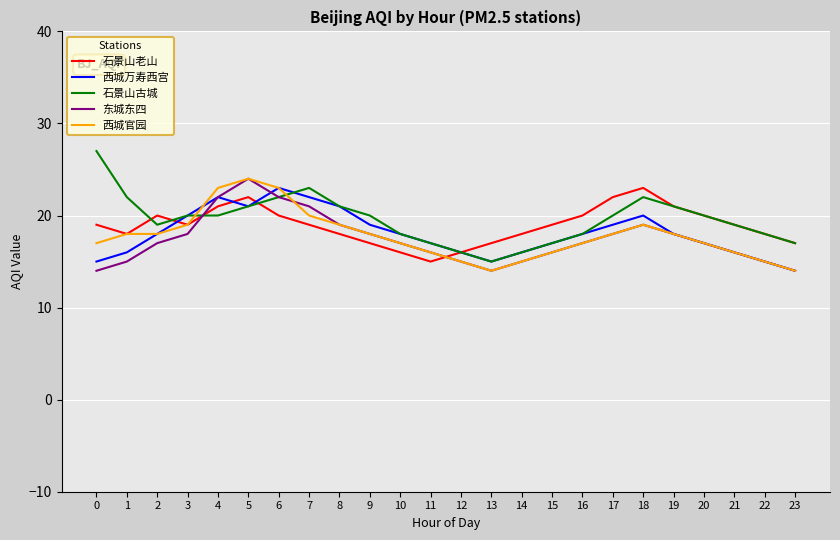

What is the difference between the 西城官园 values at 3 and 13?

5